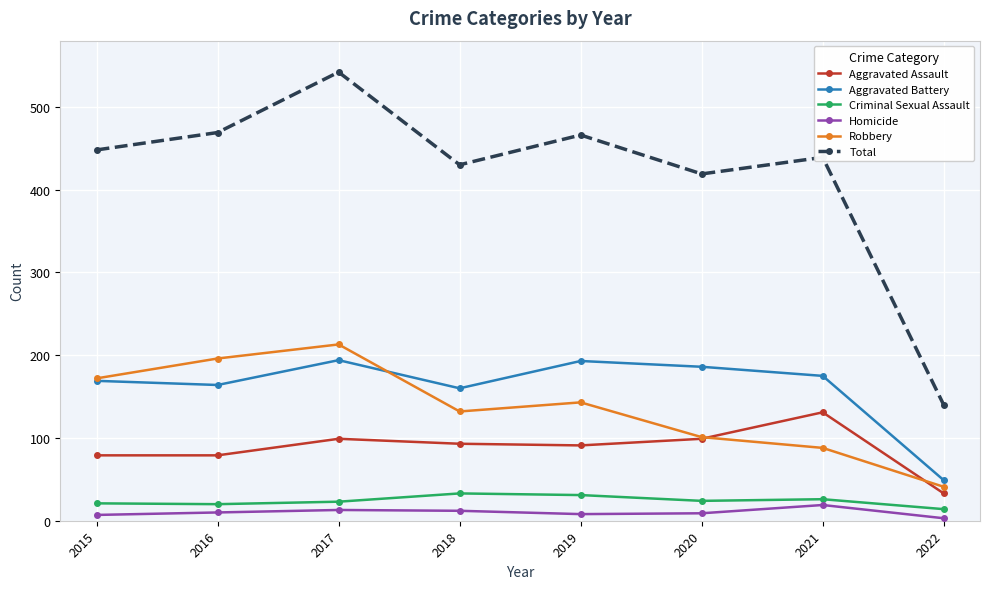

What is the difference between the second highest and second lowest values in the Total series?

50